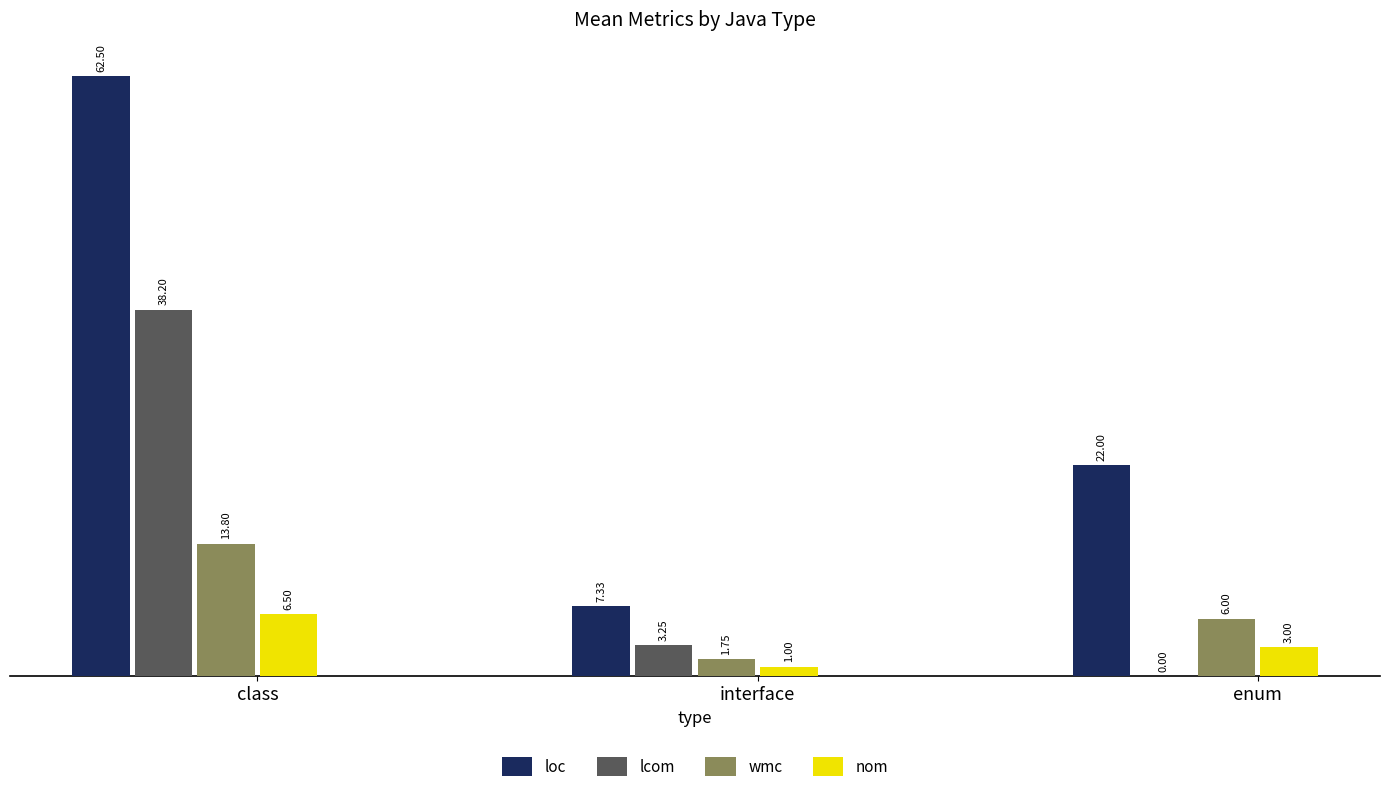

Where does the lcom series first go above 3?

class